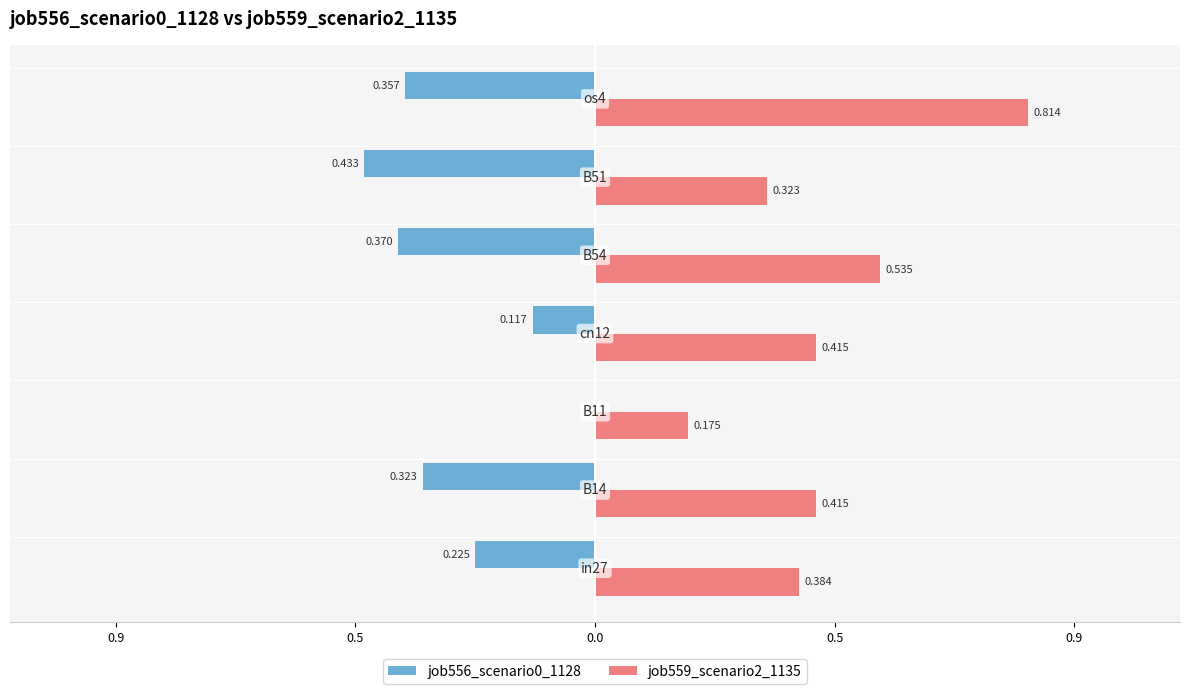

What are all the series names shown in the legend?

job556_scenario0_1128, job559_scenario2_1135